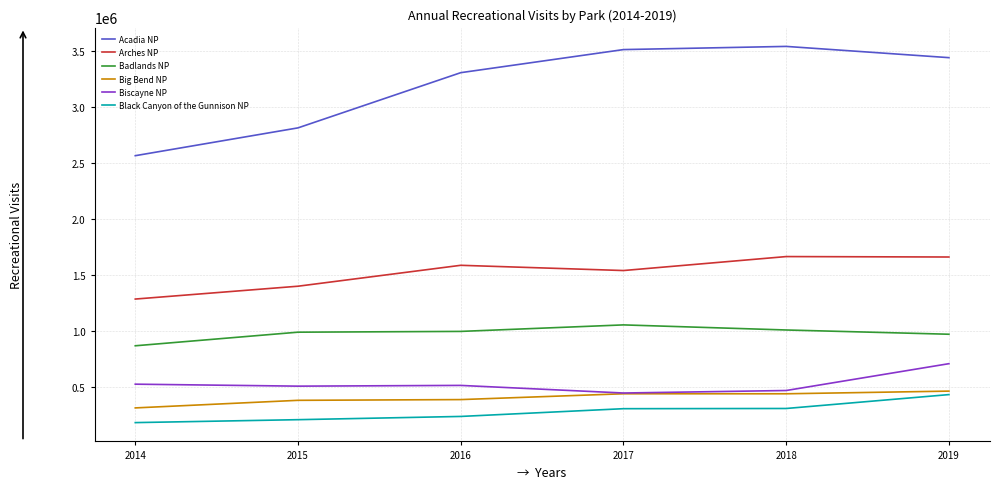

Between 2014 and 2018, which series saw the biggest shift?

Acadia NP